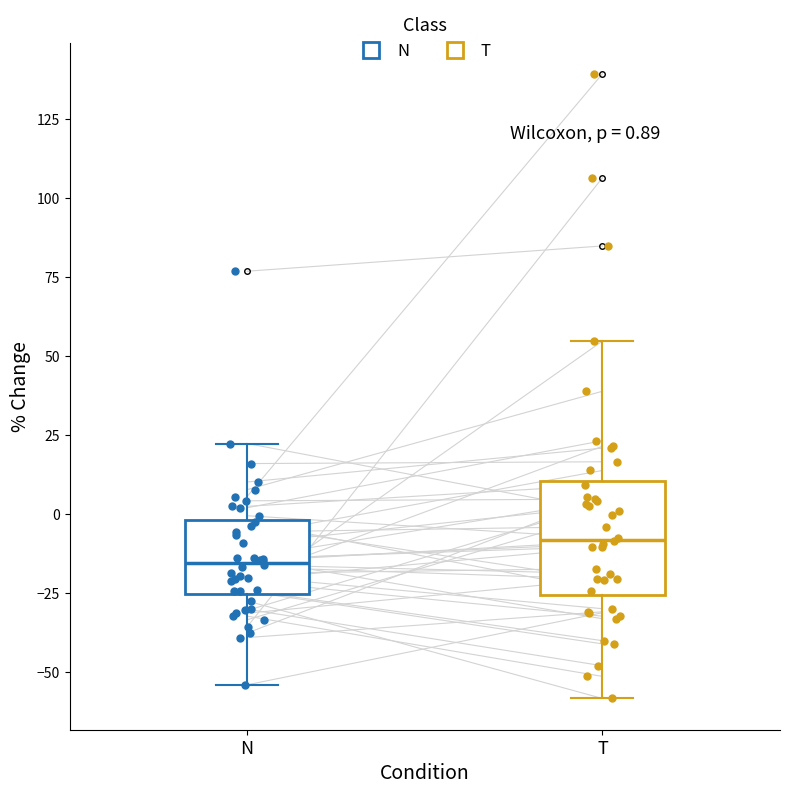

Which box's median line is the lowest?

N